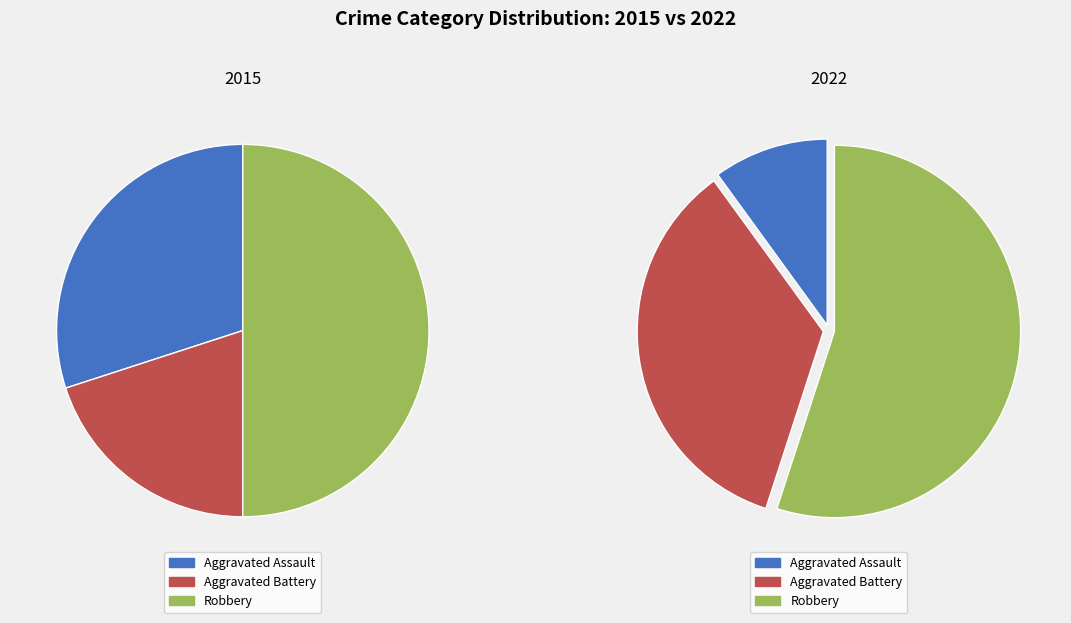

To the nearest percent, what is the difference between the Aggravated Battery and Robbery slice percentages?

20%